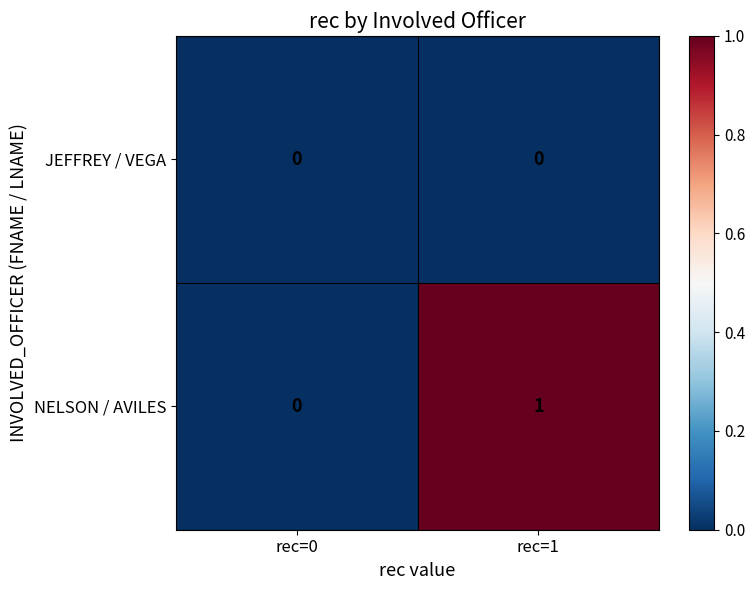

At which label is NELSON / AVILES closest to 0?

rec=0